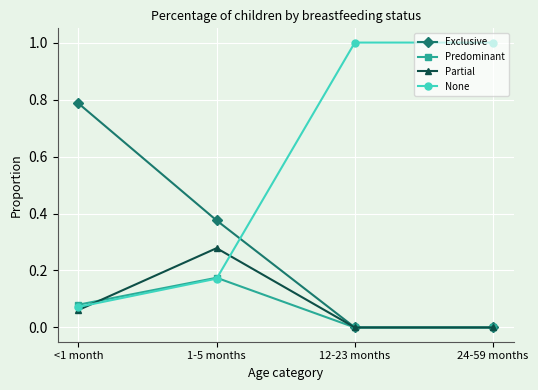

Between 1-5 months and 24-59 months, which series saw the biggest shift?

None